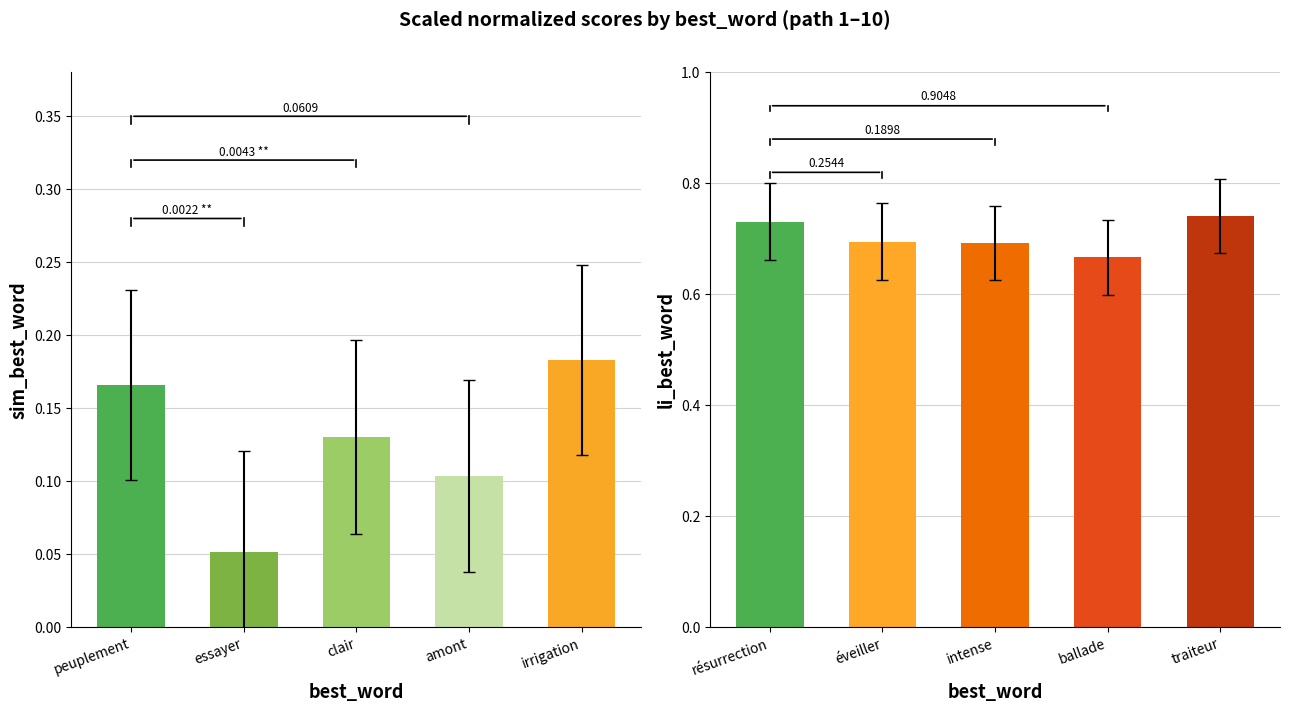

Rank the series by their average value, from highest to lowest.

li_best_word, sim_best_word